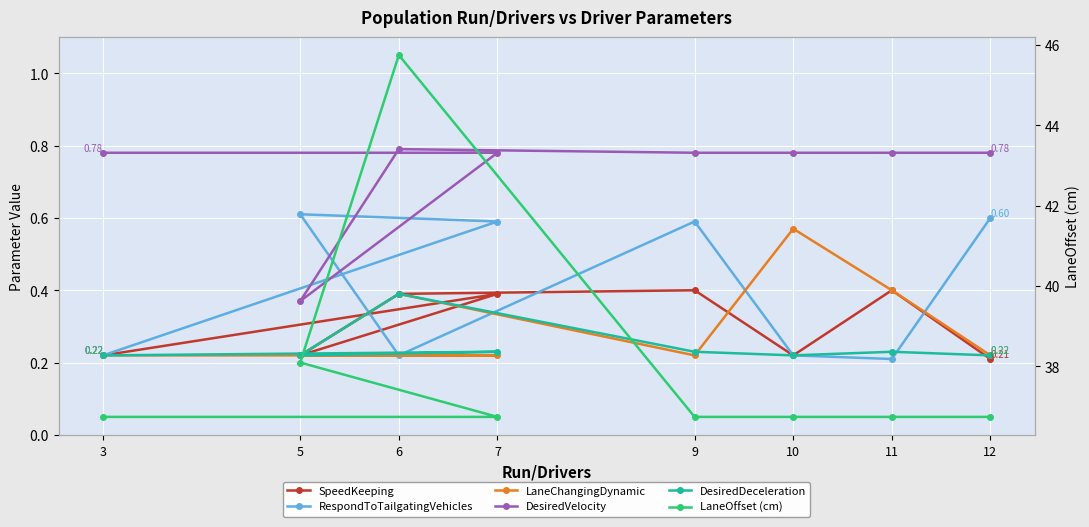

What is the spread (max minus min) of values at 9?

36.5